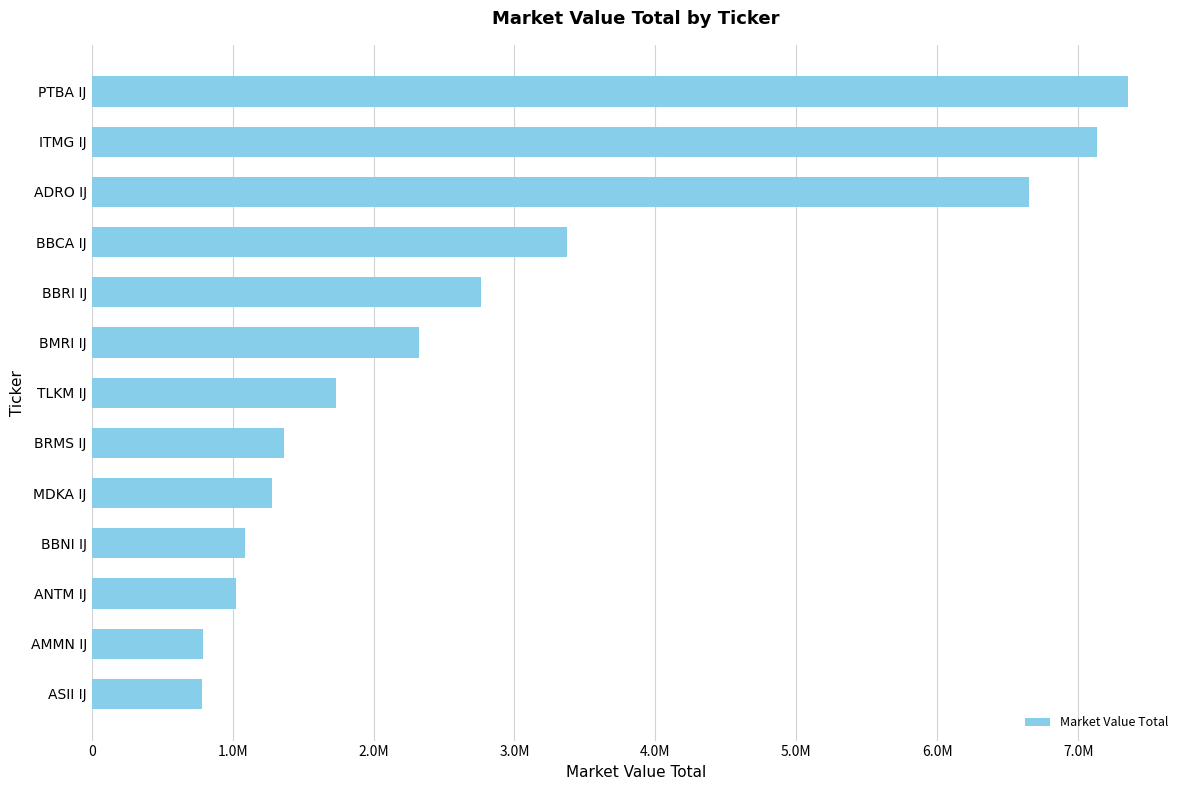

Are the bars horizontal?

Yes